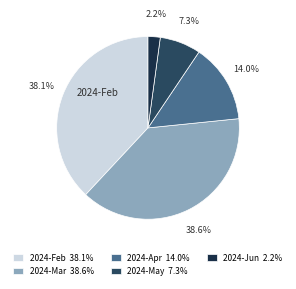

What is the largest slice in the pie chart?

2024-Mar 38.6%